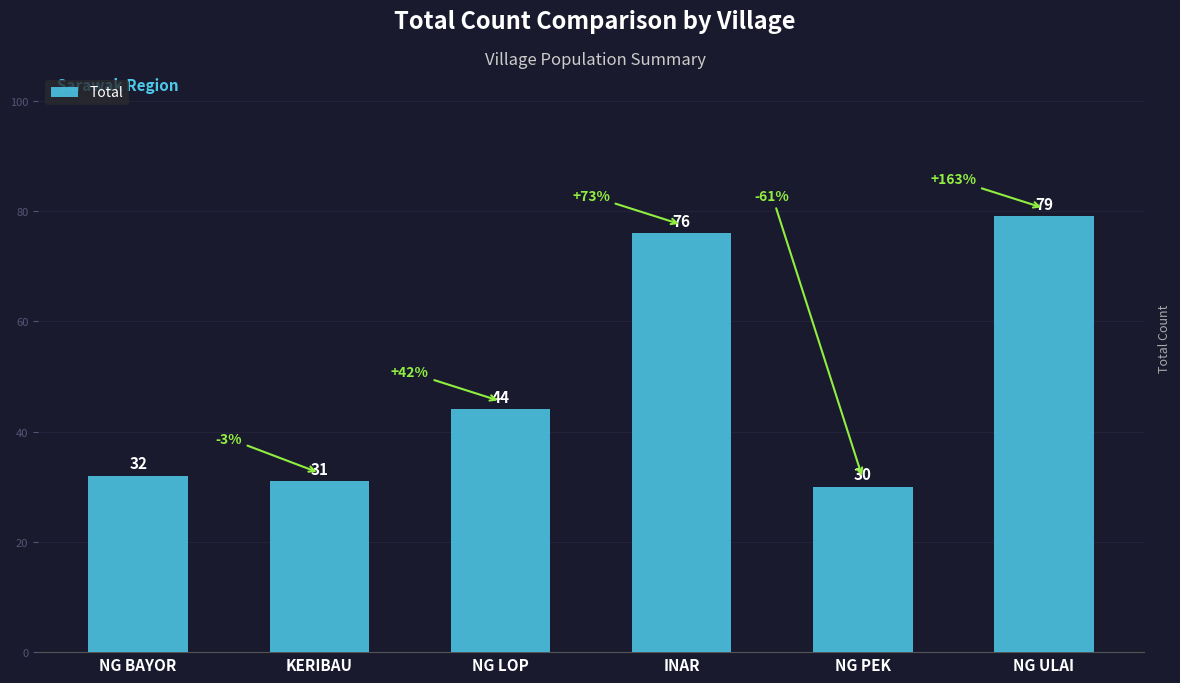

Reading left to right, extract all data points from this chart.

32	31	44	76	30	79